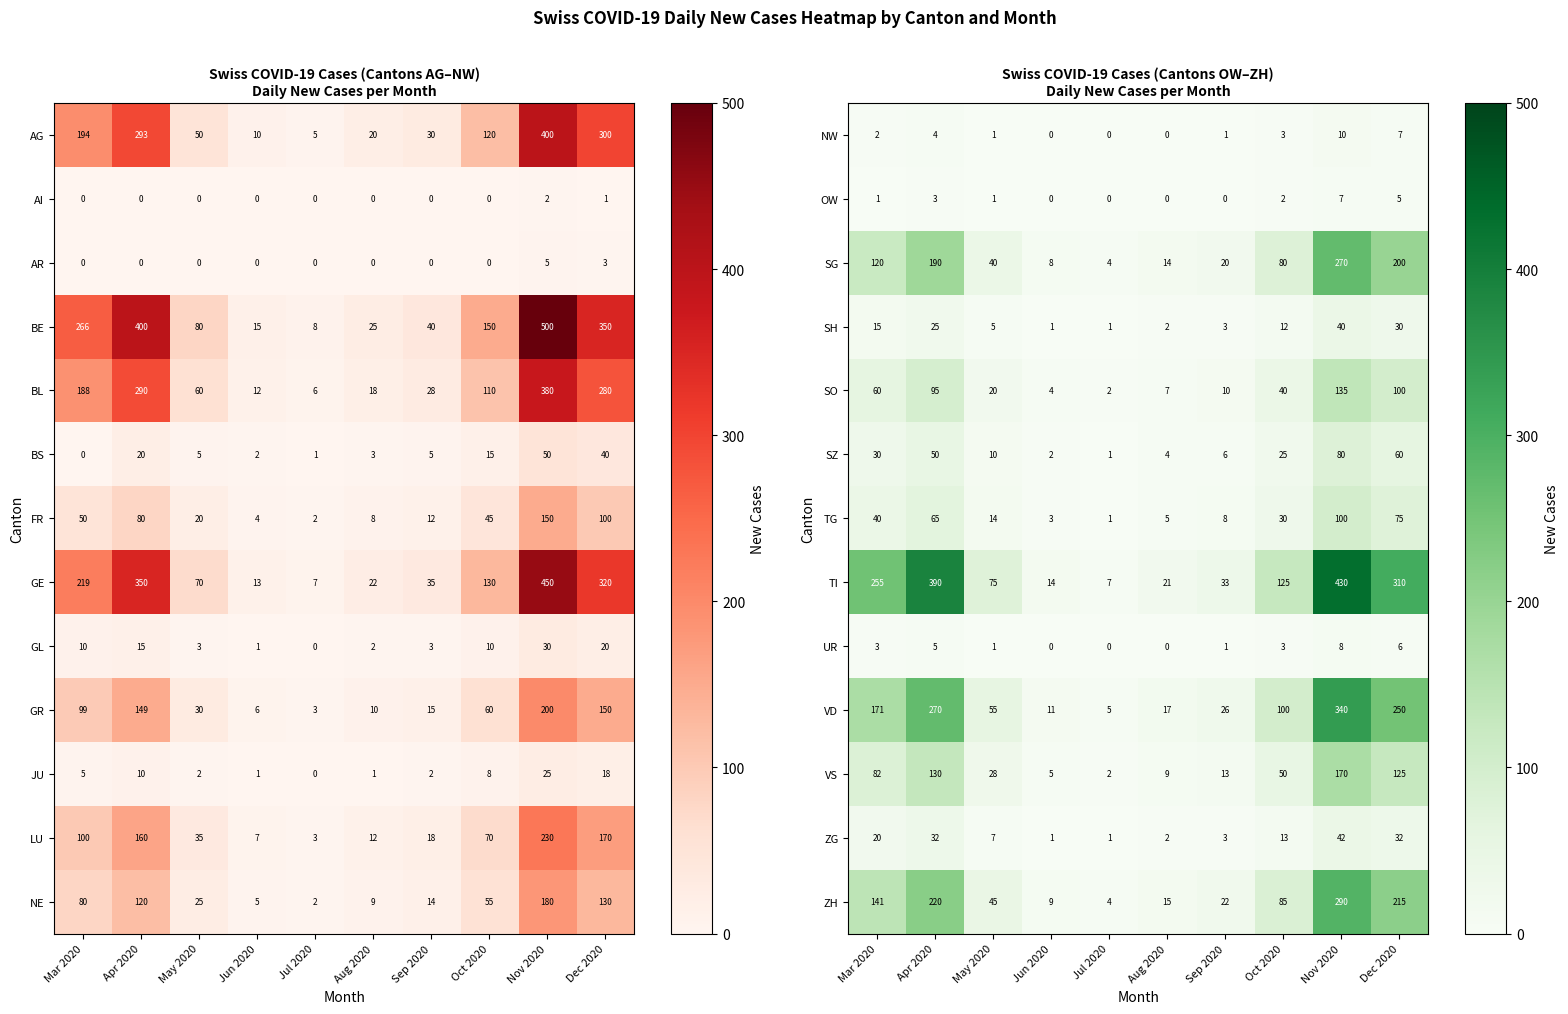

The VS series shows 13 at Sep 2020. True or false?

True